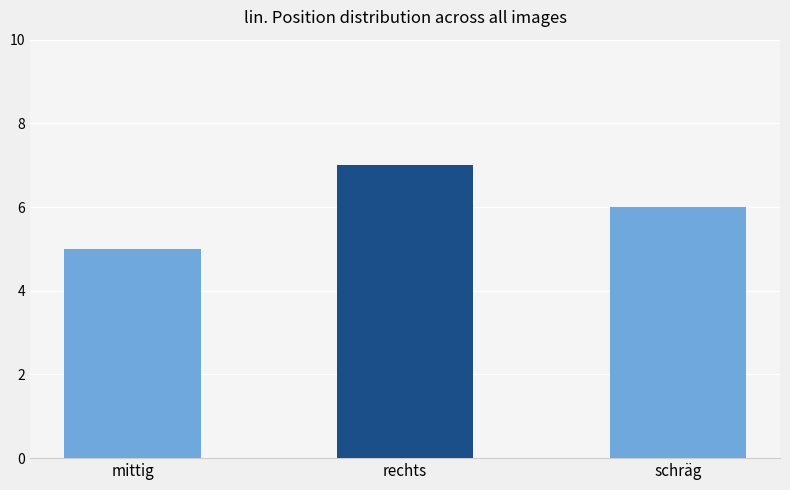

Which has a higher value, schräg or rechts?

rechts